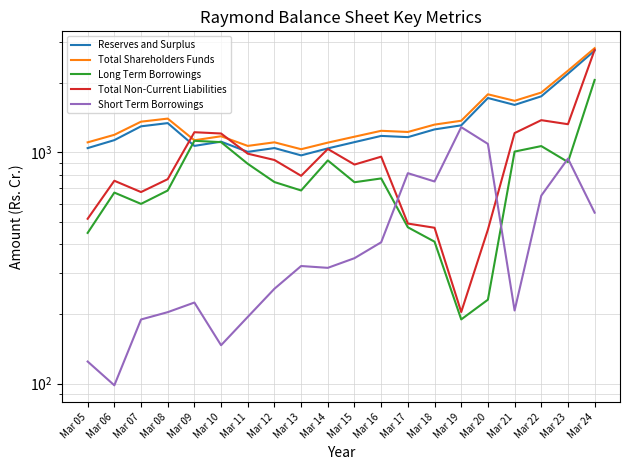

Which series ends up on top after the final intersection of Reserves and Surplus and Long Term Borrowings?

Reserves and Surplus